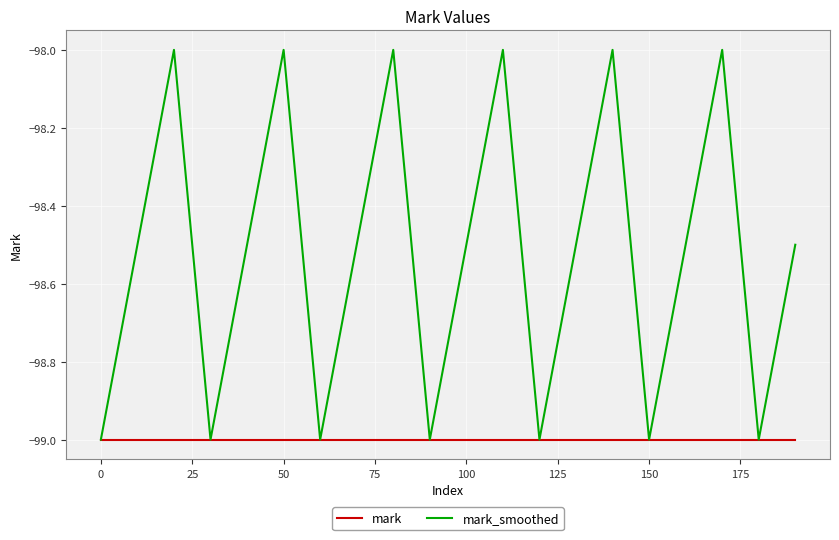

Which series has the widest spread of values?

mark_smoothed